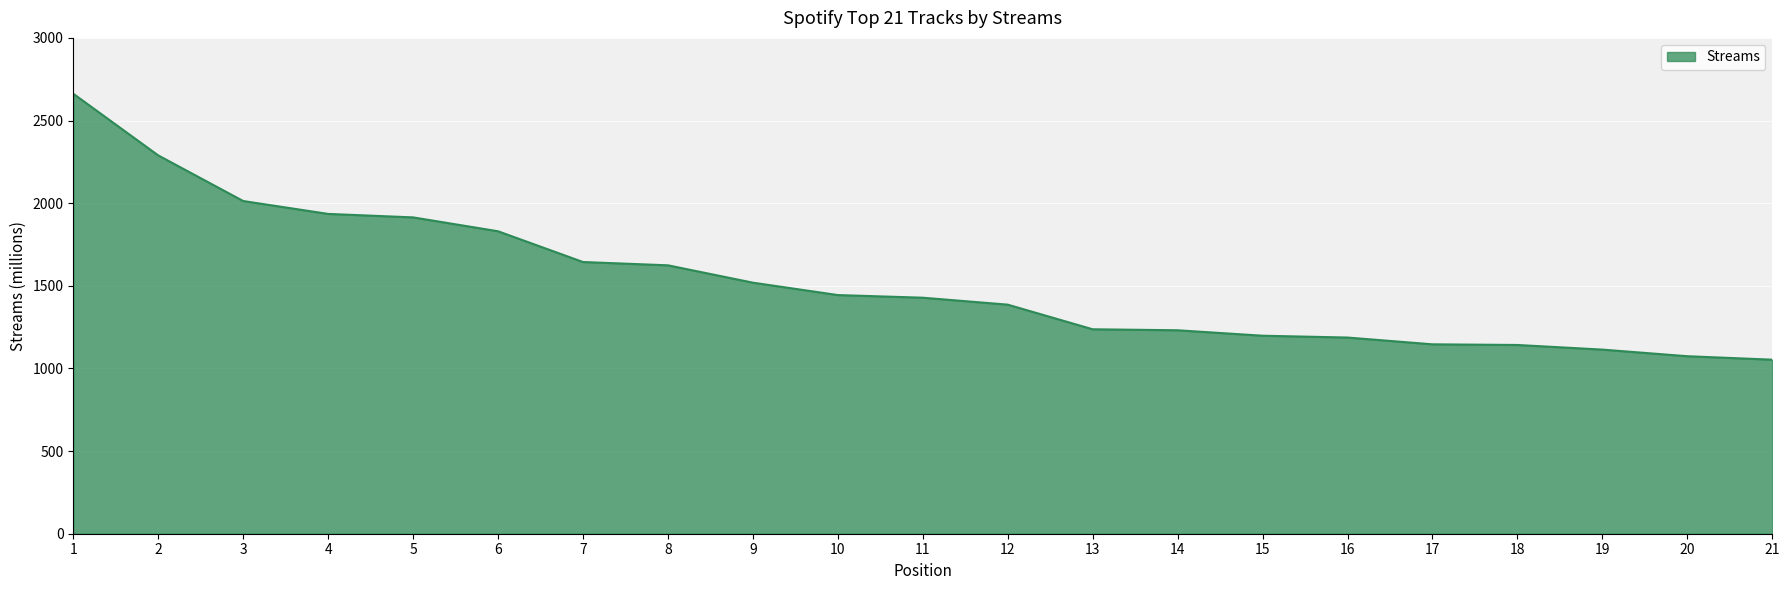

True or false: the data shows 1659 at 20.

False